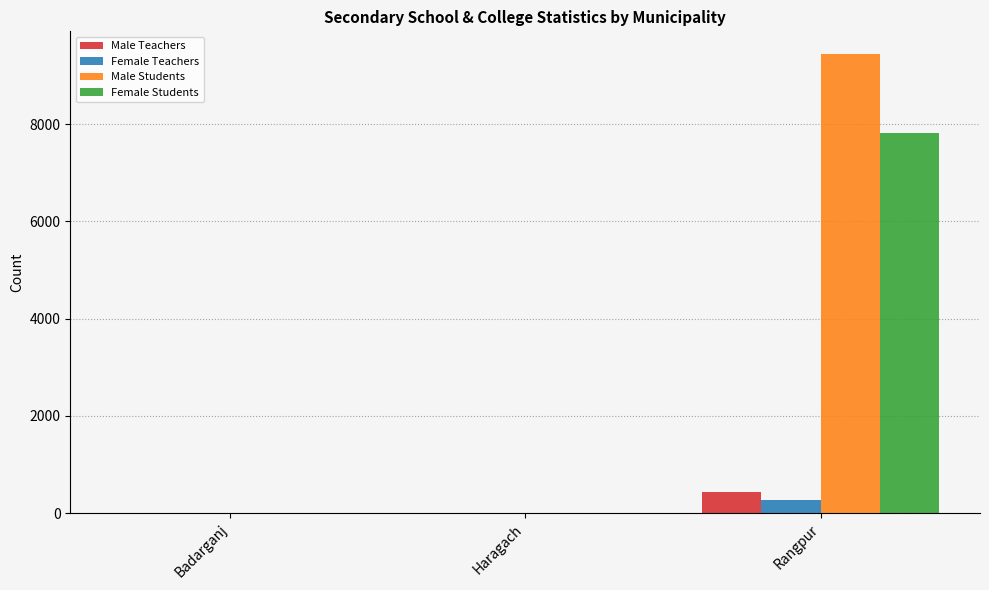

What is the highest value of the Male Teachers series?

431